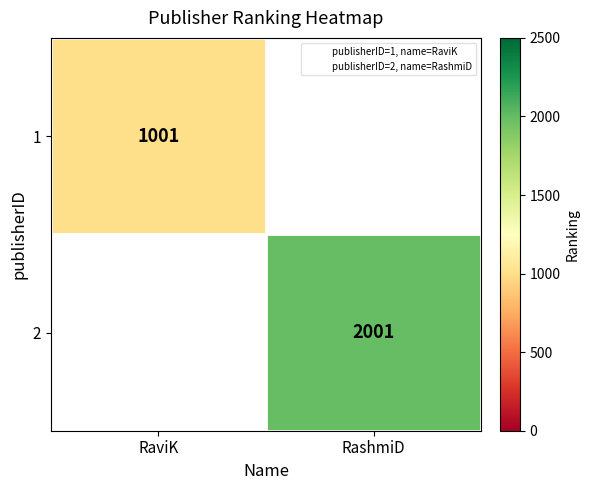

Count the number of categories in the chart.

2